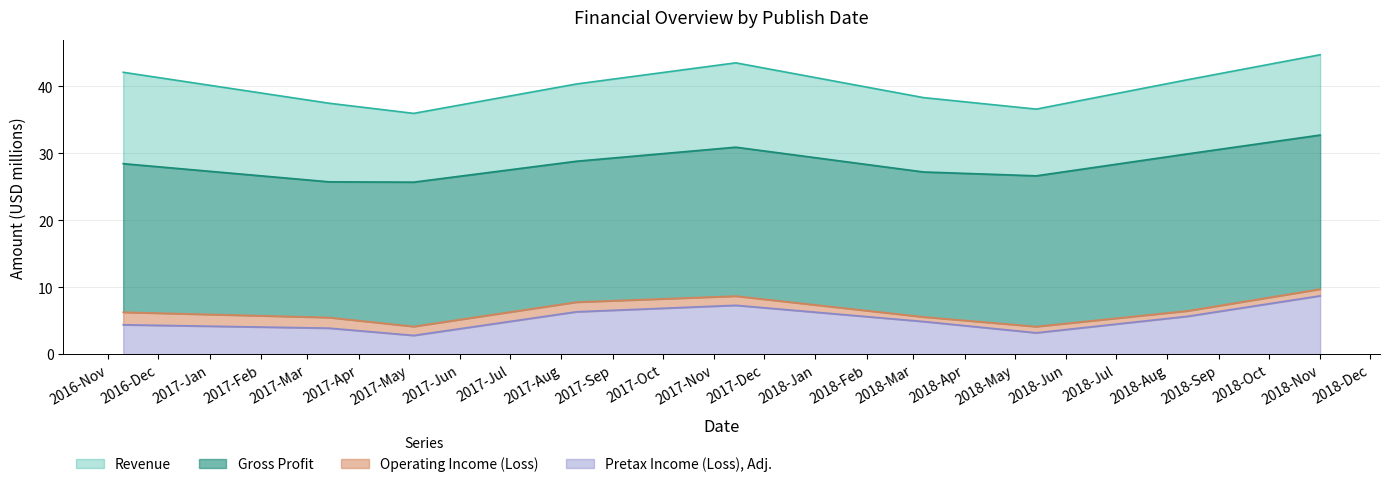

At which label does Operating Income (Loss) first exceed 6?

2016-11-10